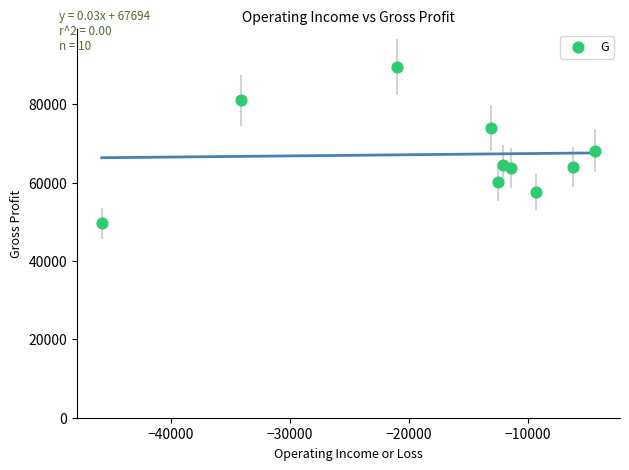

What is the average X value?

-16980